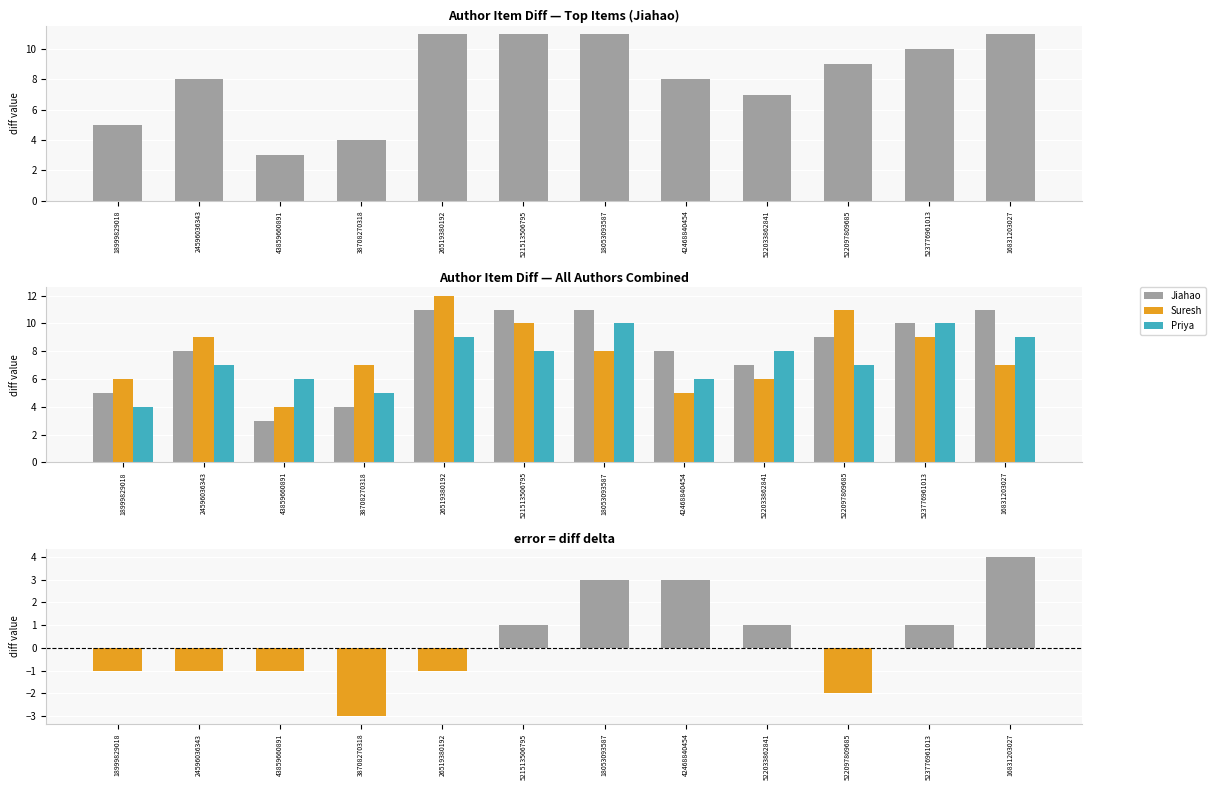

What is the difference between the Priya values at 522097809685 and 18999829018?

3